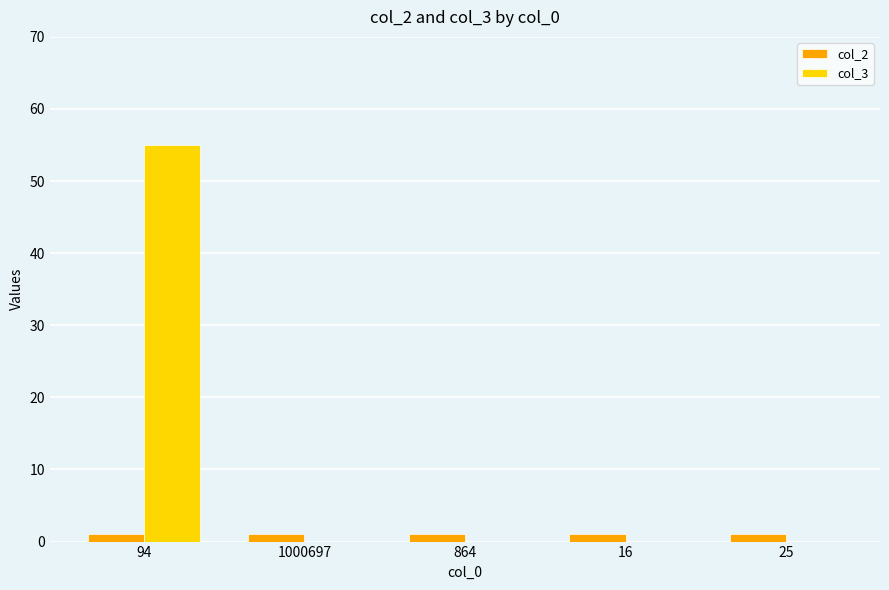

True or false: col_2 has a value of 1 at 94.

True